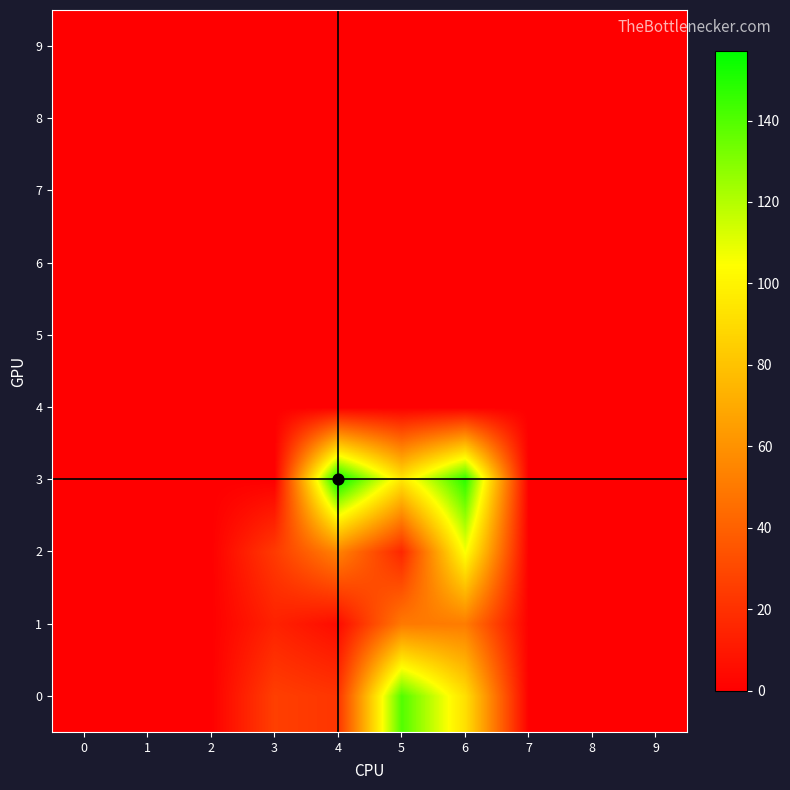

Which series has the largest total across all categories?

3